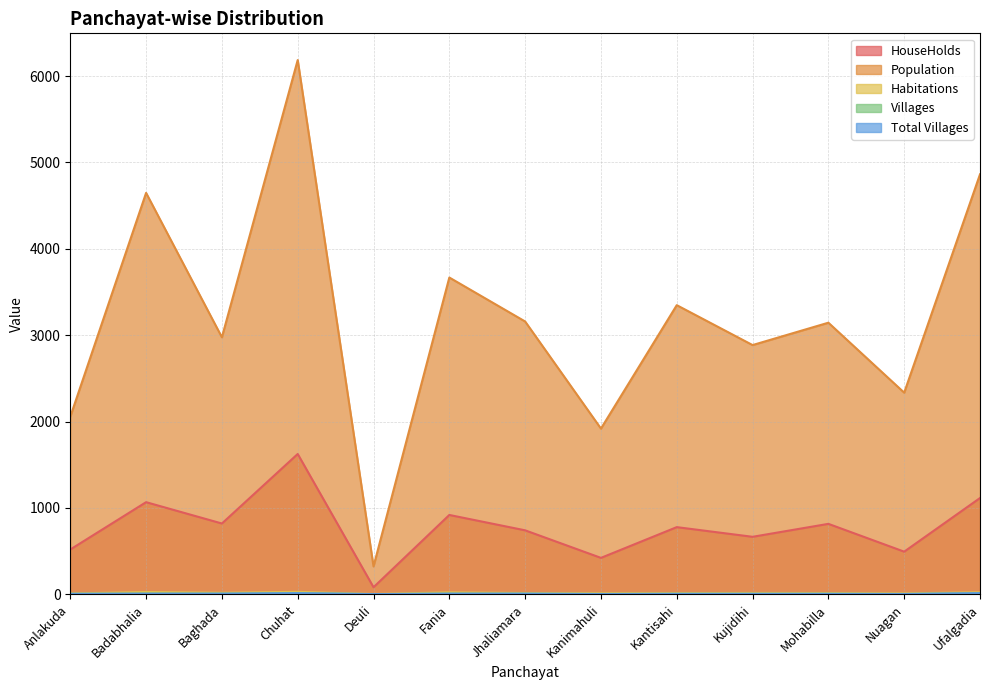

The value of Habitations at Kujidihi is 16. True or false?

True